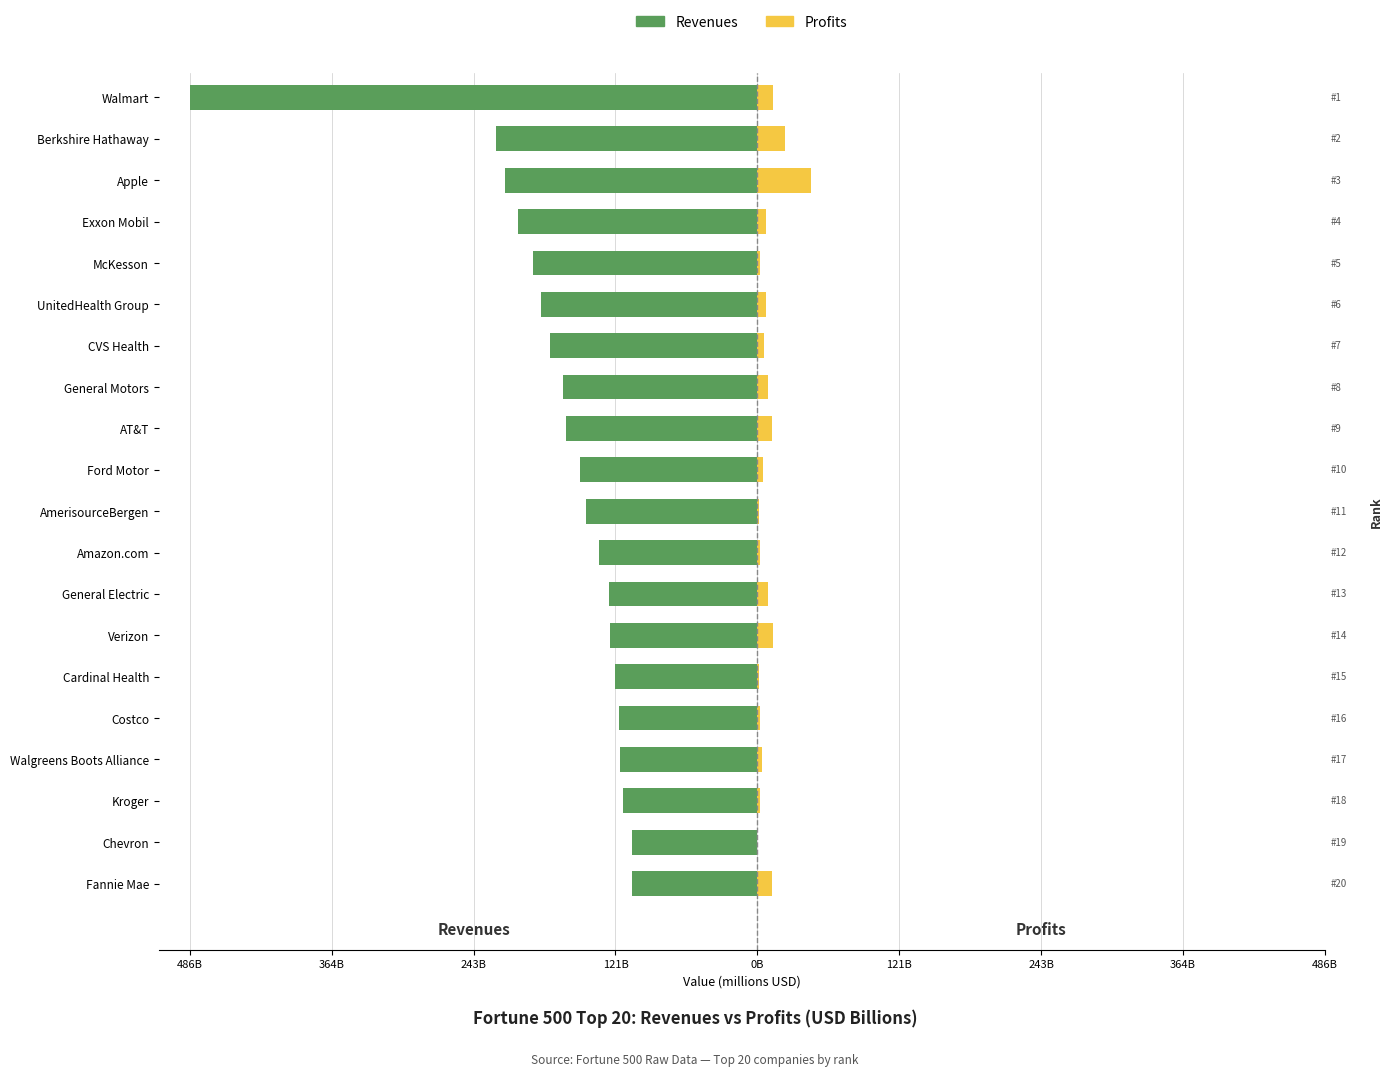

What are all the series names shown in the legend?

Revenues, Profits